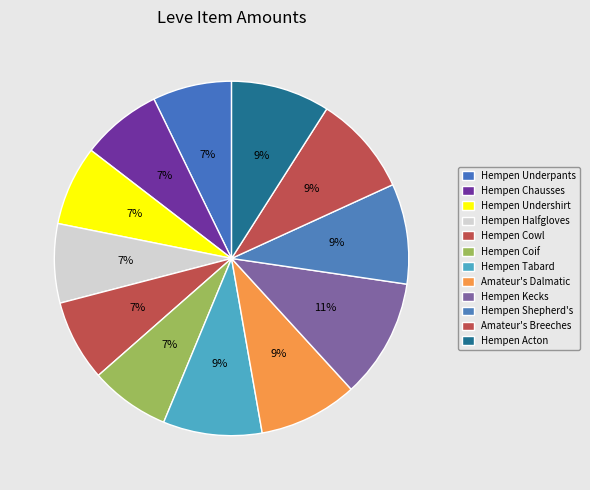

How many slices are in this pie chart?

12